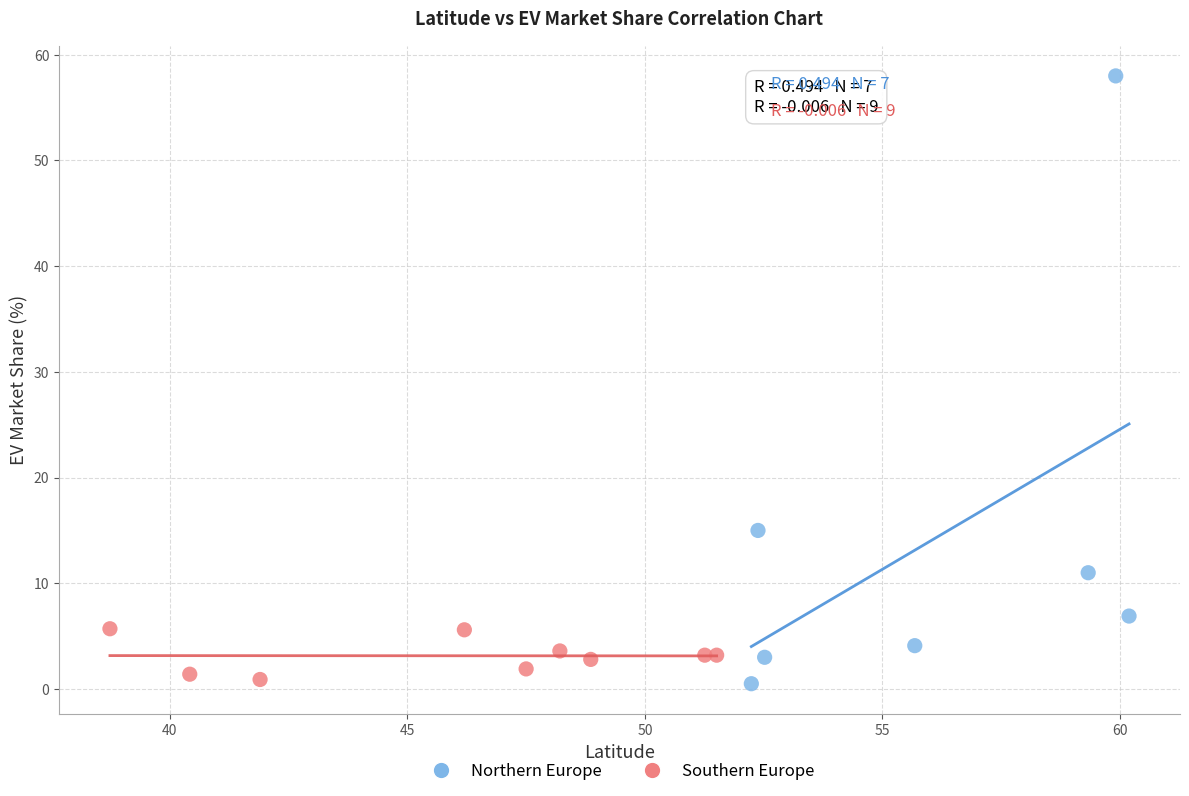

Which series reaches the maximum Y coordinate?

Northern Europe